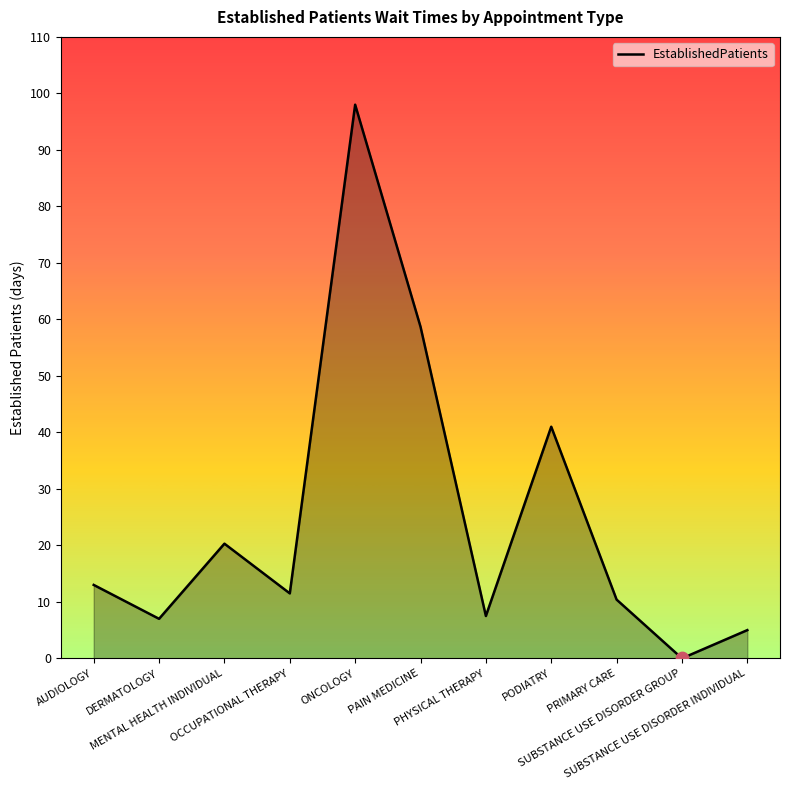

Which has a higher value, PAIN MEDICINE or PHYSICAL THERAPY?

PAIN MEDICINE